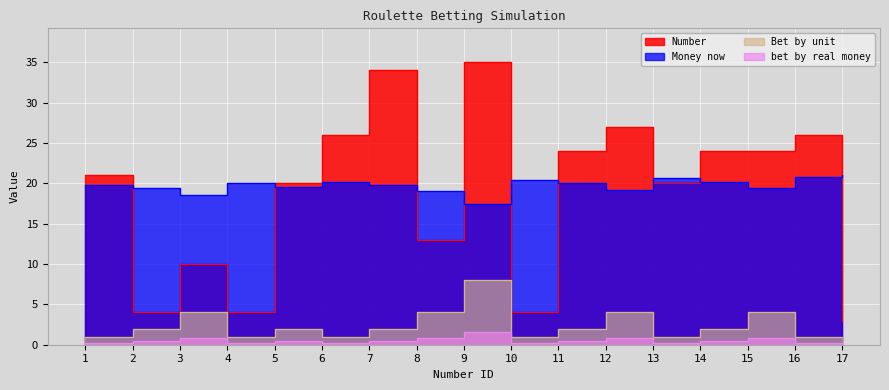

In Bet by unit, how many points are higher than both neighbors (excluding endpoints)?

5